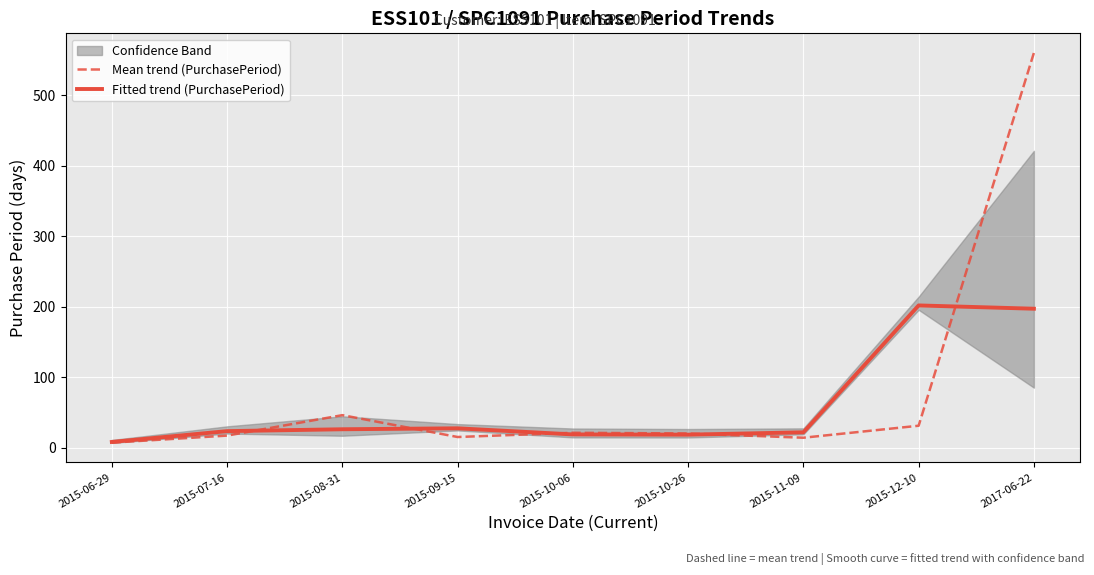

At which category is the sum across all series the highest?

2017-06-22